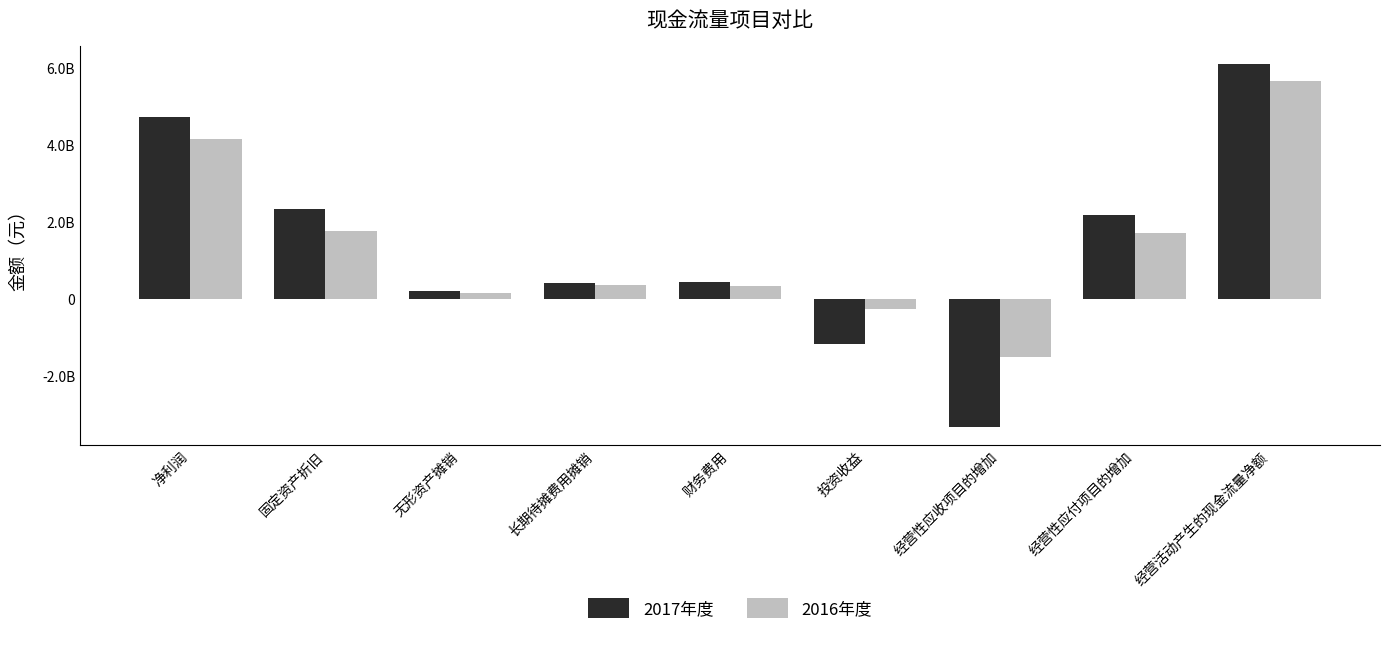

What is the minimum value shown in the chart?

-3319977505.7